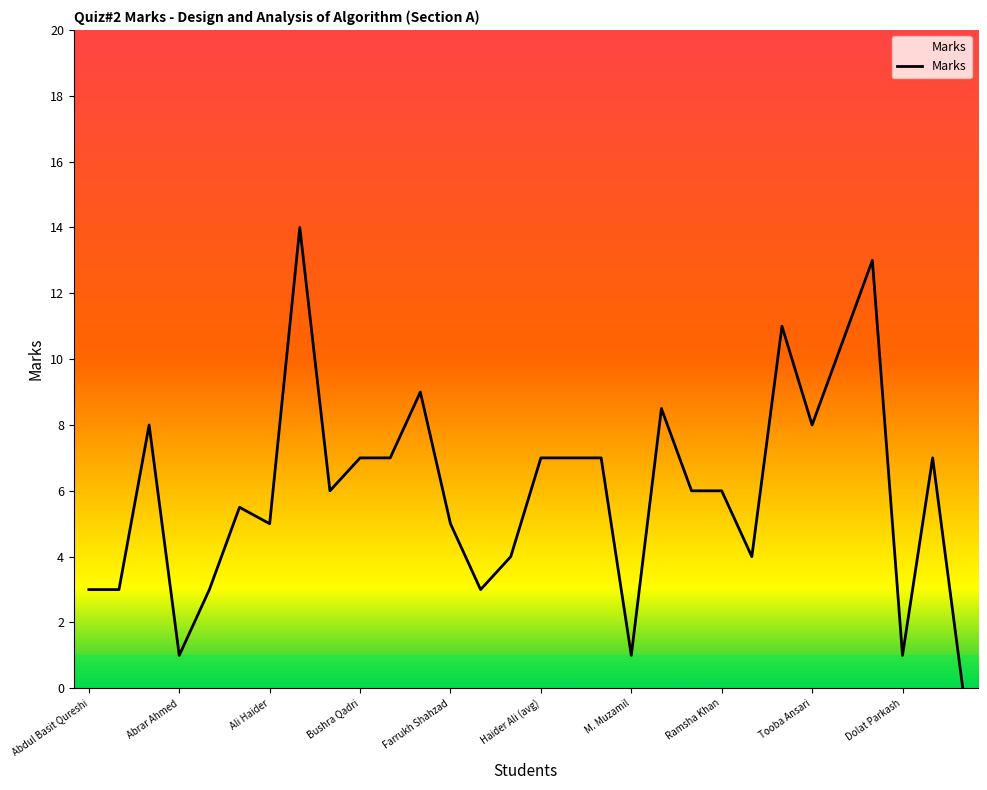

What is the difference between the maximum and minimum values?

14.0